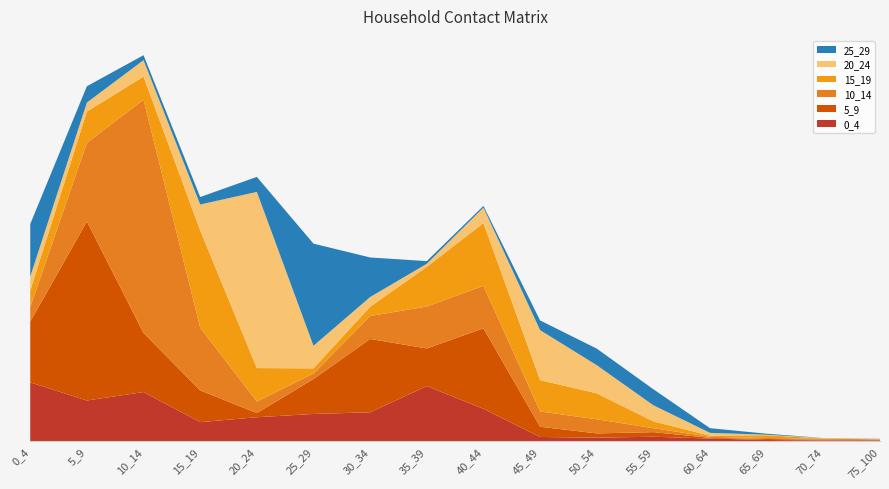

Reading right to left, list all the values displayed in this chart.

0_4: 0.0	0.0	0.0	0.0	0.0	0.0	0.0	0.3	0.6	0.3	0.3	0.2	0.2	0.5	0.4	0.6
5_9: 0.0	0.0	0.0	0.0	0.0	0.0	0.1	0.8	0.4	0.7	0.4	0.0	0.3	0.6	1.8	0.6
10_14: 0.0	0.0	0.0	0.0	0.0	0.1	0.2	0.4	0.4	0.2	0.1	0.1	0.6	2.4	0.8	0.1
15_19: 0.0	0.0	0.0	0.0	0.1	0.3	0.3	0.6	0.4	0.1	0.1	0.3	1.0	0.2	0.3	0.2
20_24: 0.0	0.0	0.0	0.0	0.2	0.3	0.5	0.2	0.0	0.1	0.2	1.8	0.3	0.2	0.1	0.1
25_29: 0.0	0.0	0.0	0.0	0.2	0.2	0.1	0.0	0.0	0.4	1.0	0.2	0.1	0.1	0.2	0.5